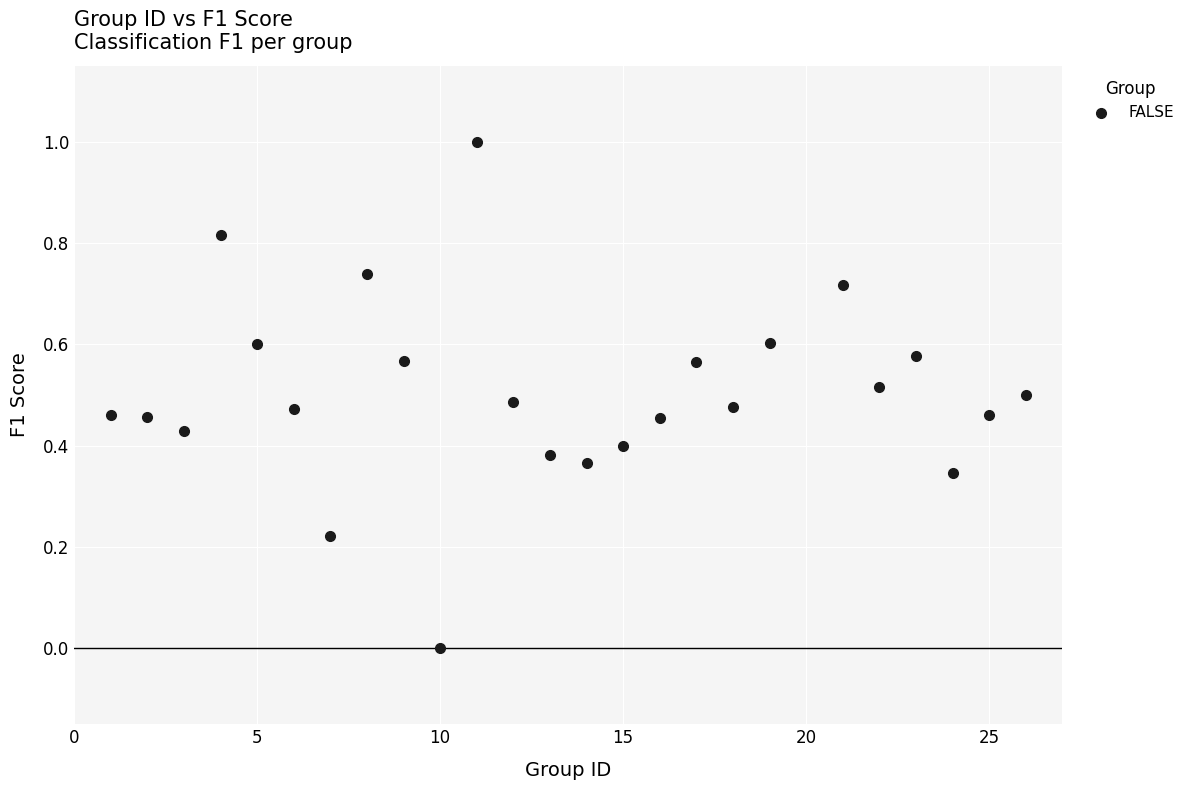

What is the range of X values (max minus min)?

25.0